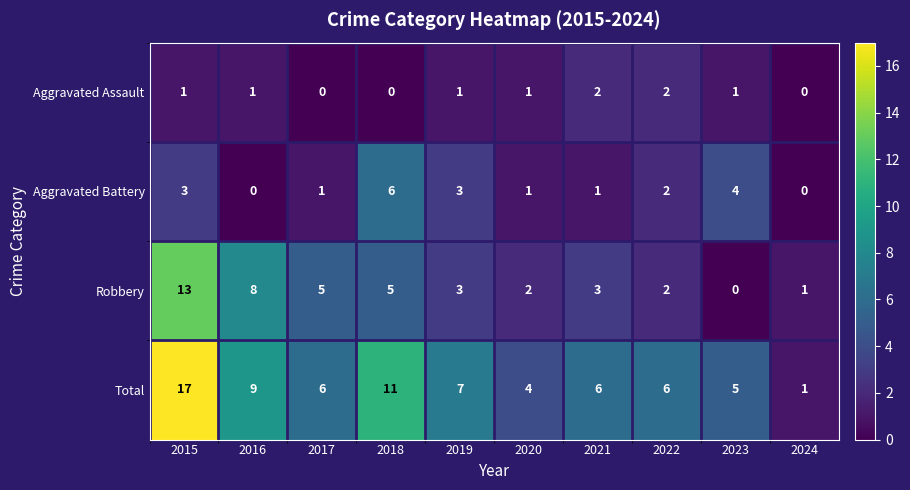

The value of Aggravated Assault at 2019 is 0. True or false?

False